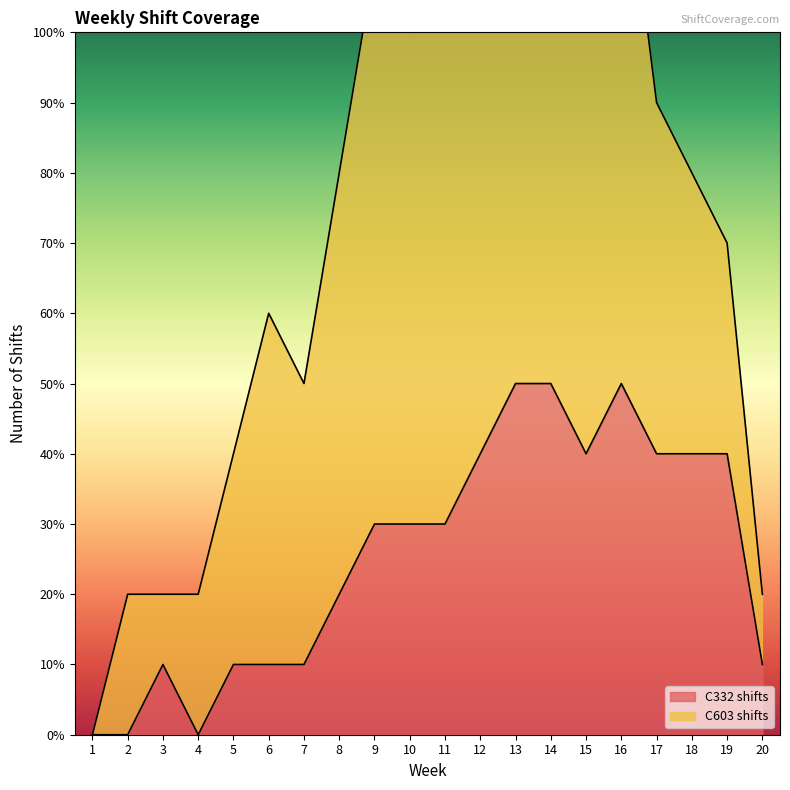

Where is the data nearest to the value 2?

8